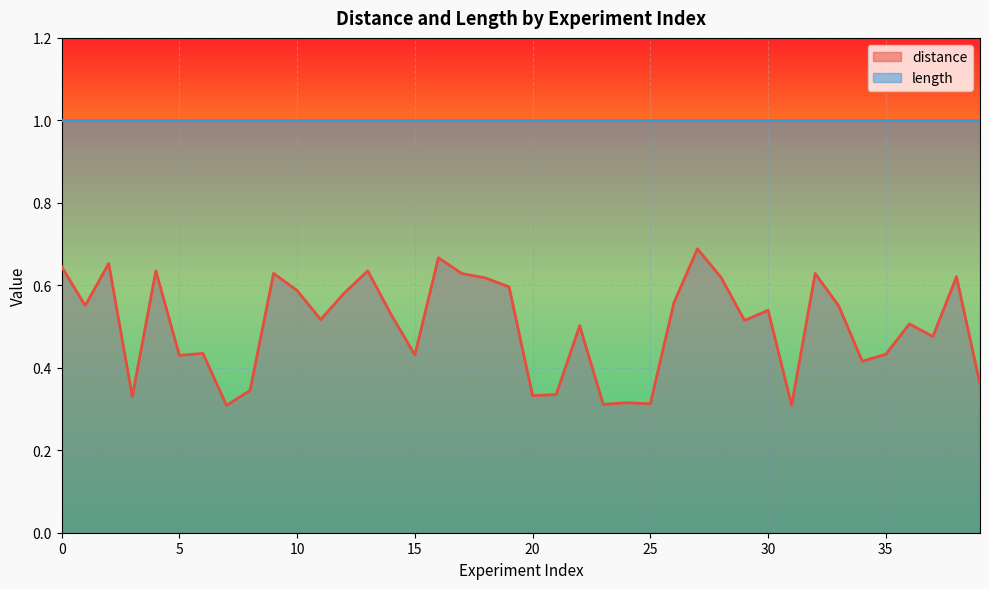

List the labels in order of value, smallest first.

7, 31, 23, 25, 24, 3, 20, 21, 8, 39, 34, 5, 15, 35, 6, 37, 22, 36, 29, 11, 14, 30, 33, 1, 26, 12, 10, 19, 18, 28, 38, 17, 32, 9, 13, 4, 0, 2, 16, 27